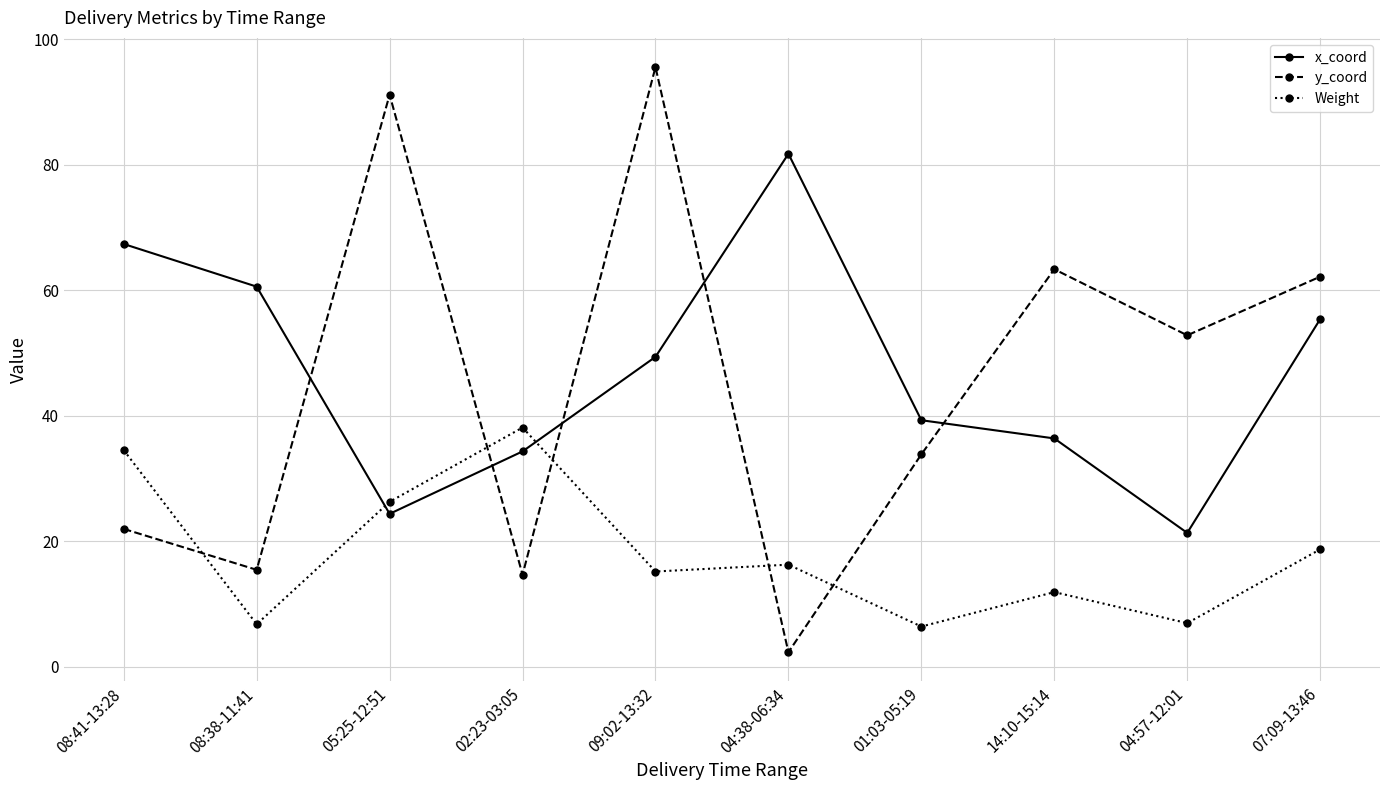

Where do x_coord and y_coord first cross each other?

08:38-11:41 and 05:25-12:51